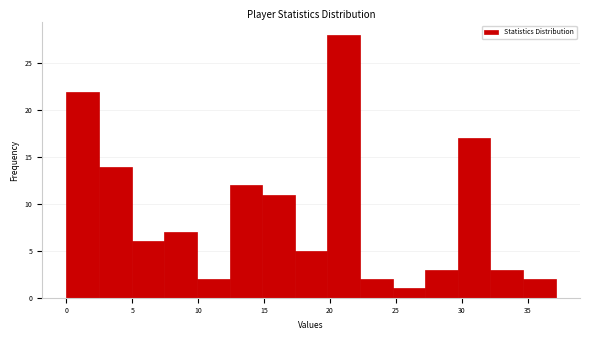

Reading left to right, transcribe this chart: for each bar, give the range it covers on the x-axis and its height. Neither the bar edges nor the heights are printed on the chart, so give them approximately, as read against the axes.

0.0 to 2.5: 22
2.5 to 5.0: 14
5.0 to 7.5: 6
7.5 to 10.0: 7
10.0 to 12.5: 2
12.5 to 15.0: 12
15.0 to 17.5: 11
17.5 to 20.0: 5
20.0 to 22.5: 28
22.5 to 24.5: 2
24.5 to 27.0: 1
27.0 to 29.5: 3
29.5 to 32.0: 17
32.0 to 34.5: 3
34.5 to 37.0: 2